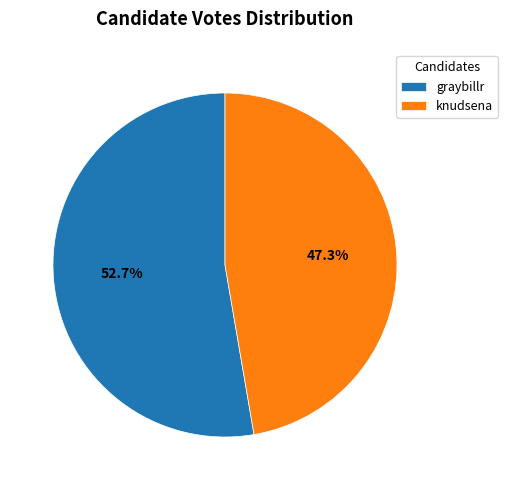

The graybillr slice represents 61% of the pie. True or false?

False